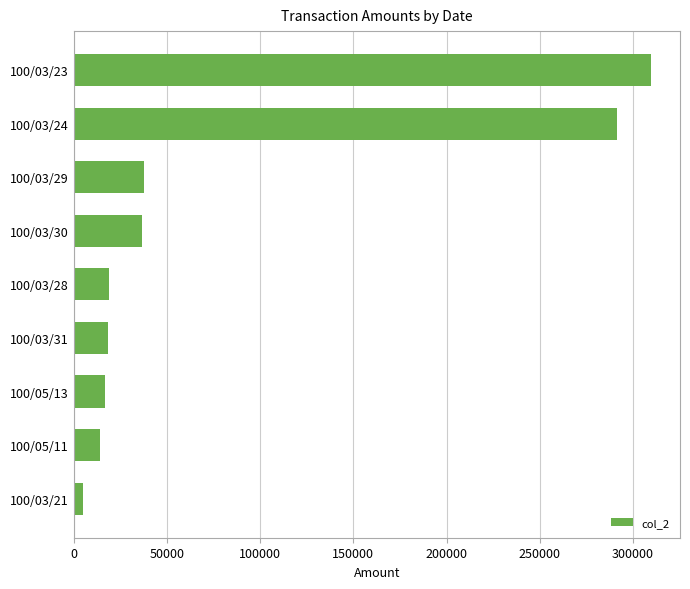

How many bars are there in total?

9